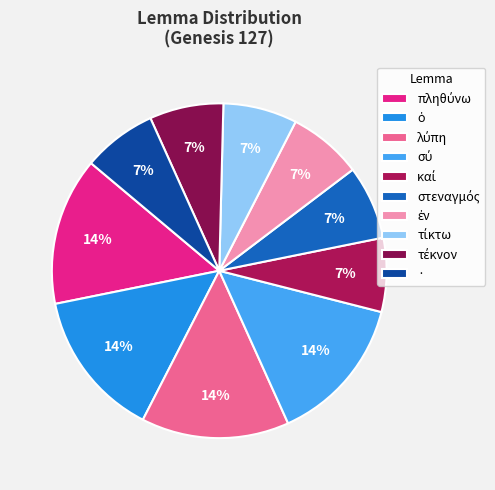

Is it true that · is 21% of the pie?

False